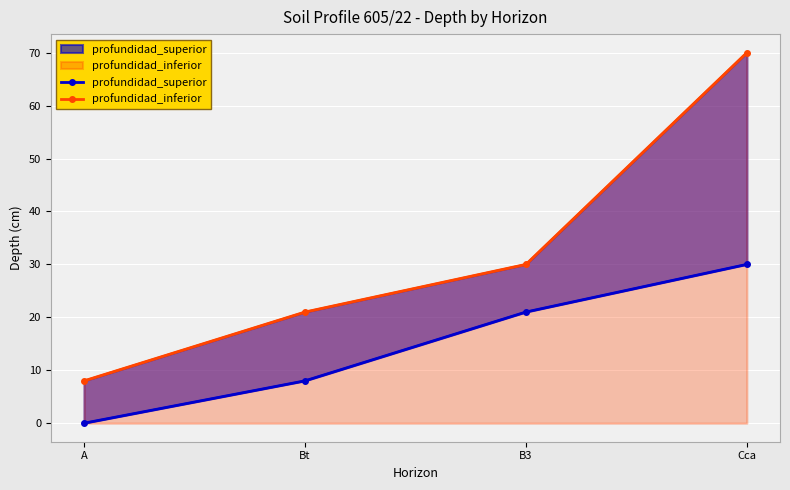

How many profundidad_superior values are between 8 and 30?

3